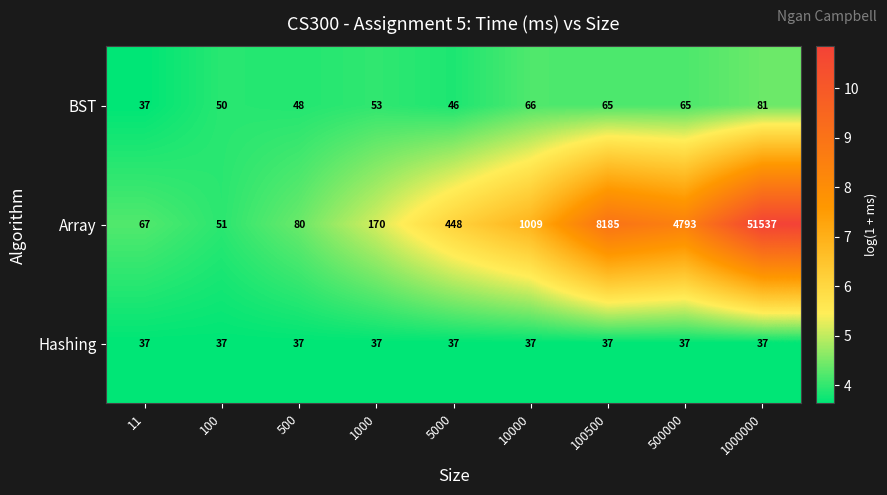

Reading right to left, what are all the values shown in this chart?

BST: 81	65	65	66	46	53	48	50	37
Array: 51537	4793	8185	1009	448	170	80	51	67
Hashing: 37	37	37	37	37	37	37	37	37